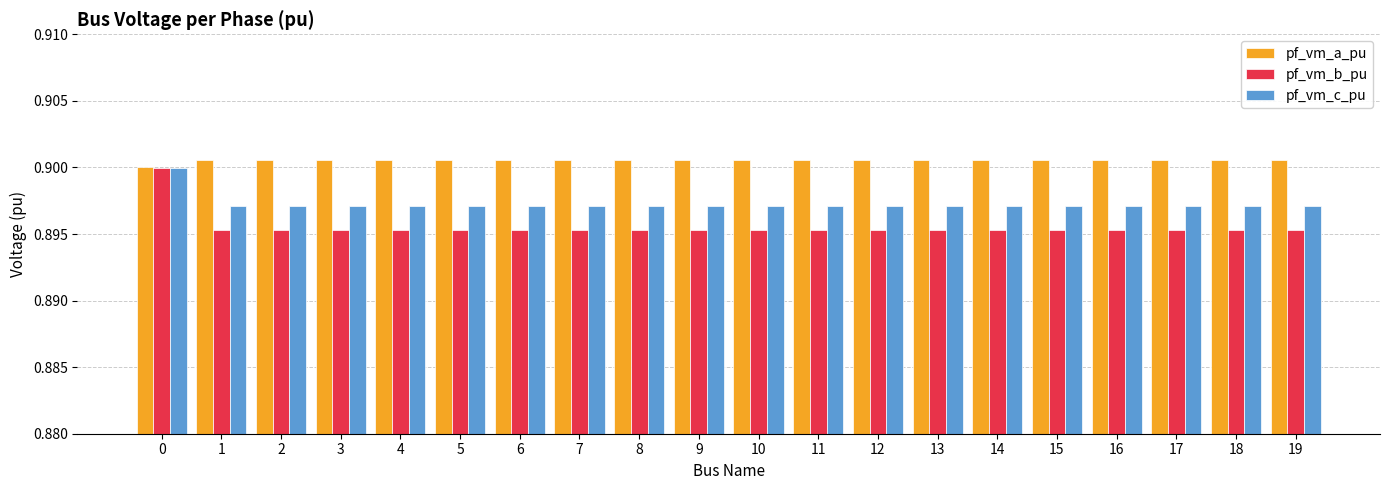

True or false: pf_vm_c_pu has a value of 1.4 at 4.

False